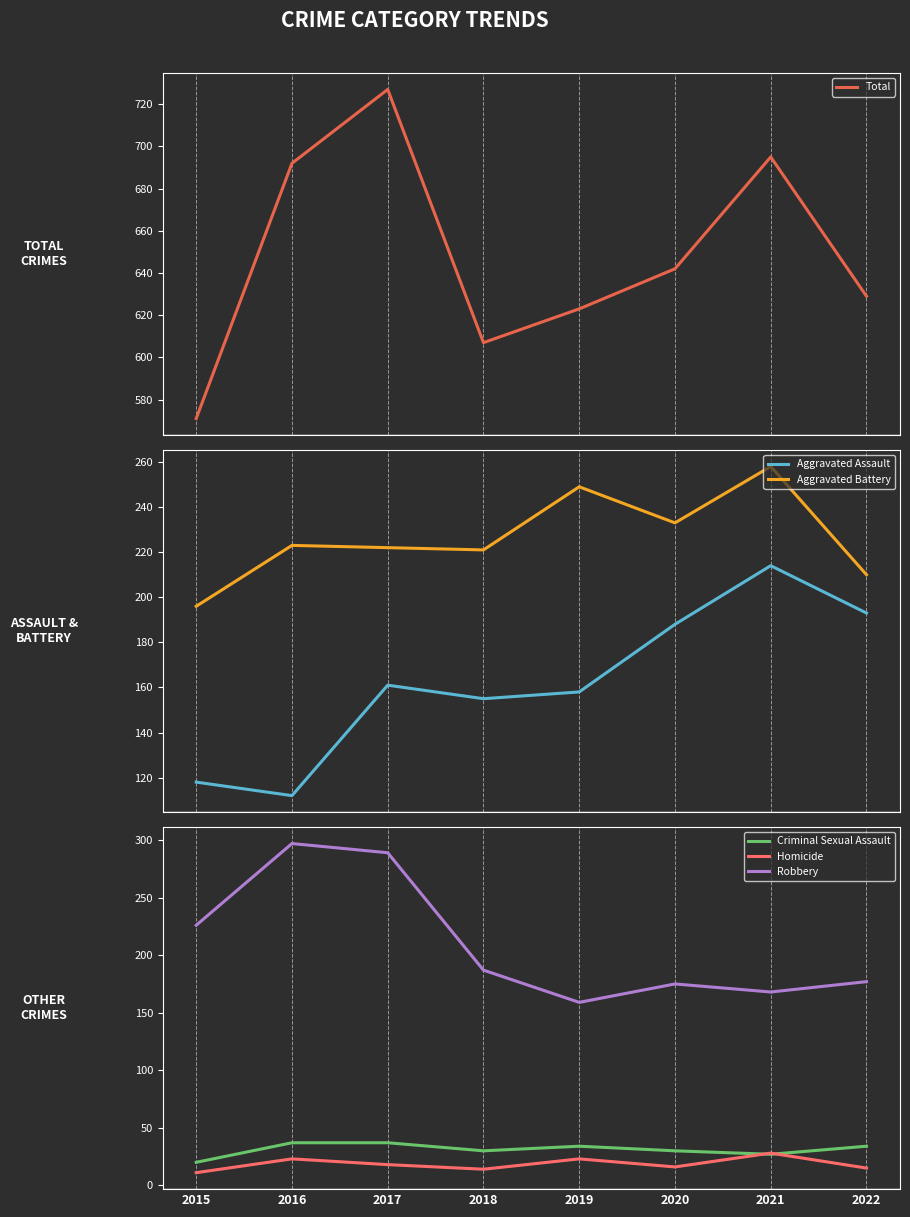

How many values in the Aggravated Assault series are below 161?

4